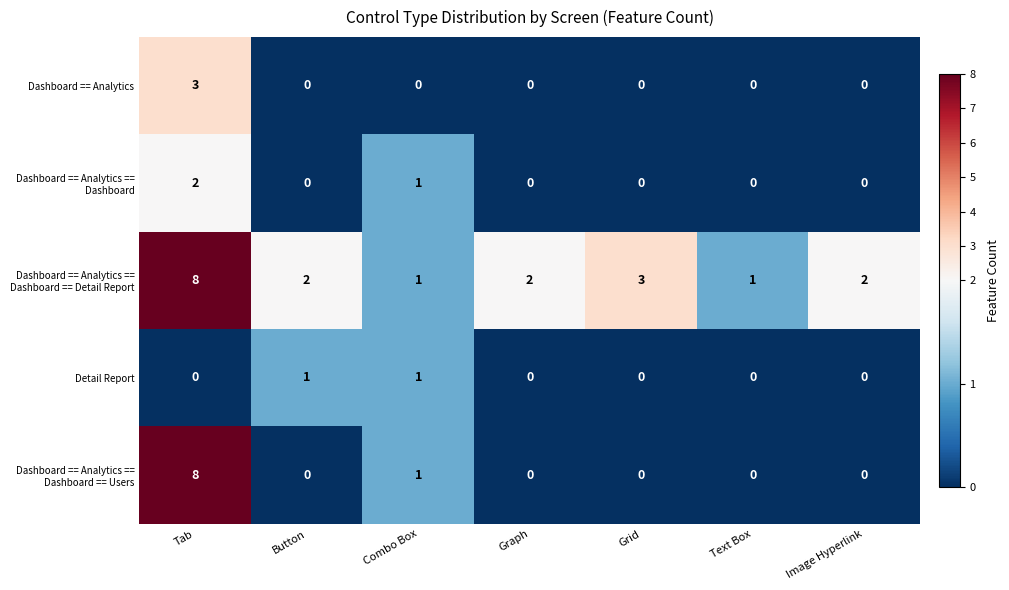

What is the greatest value displayed?

8